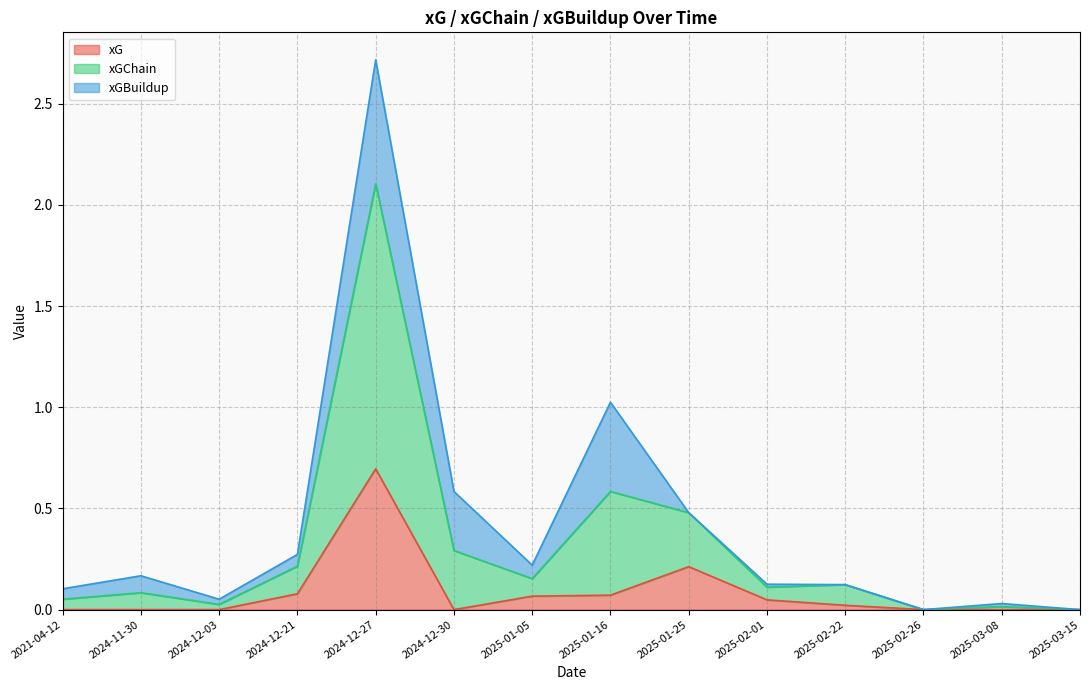

What is the spread (max minus min) of values at 2021-04-12?

0.1